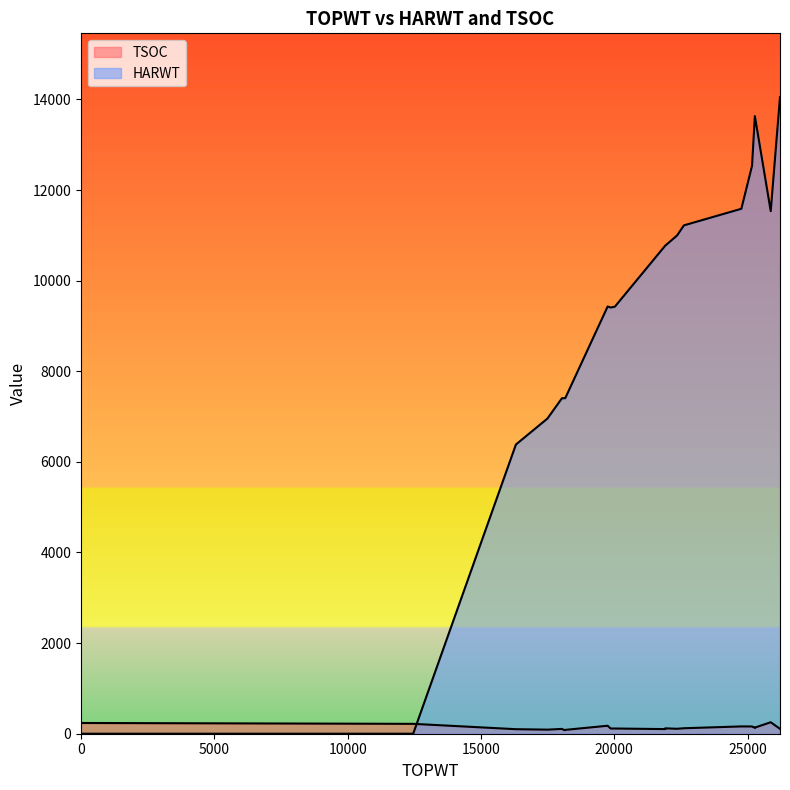

What are all the series names shown in the legend?

TSOC, HARWT